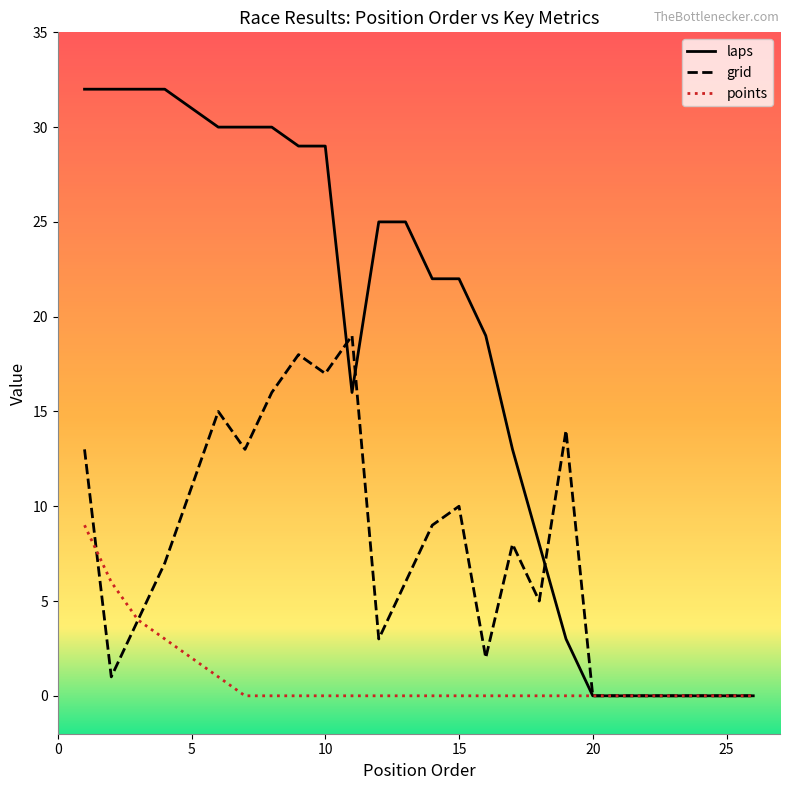

Does the chart have visible grid lines?

No